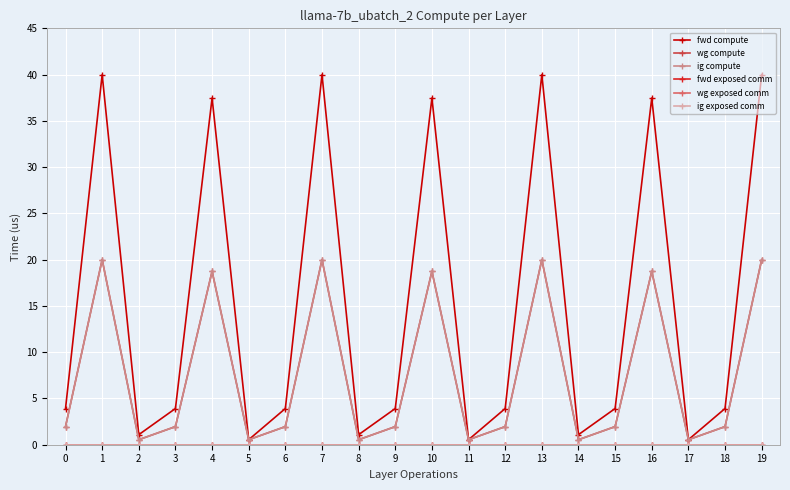

Is this an area chart (filled region under the line)?

No